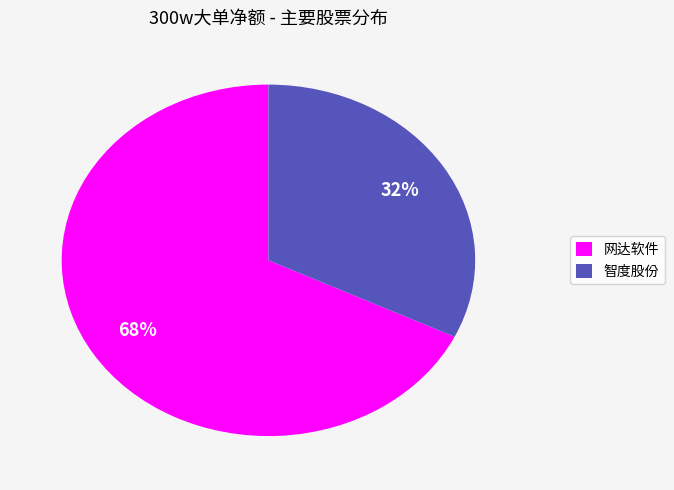

Is the sum of 网达软件 and 智度股份 greater than half?

Yes